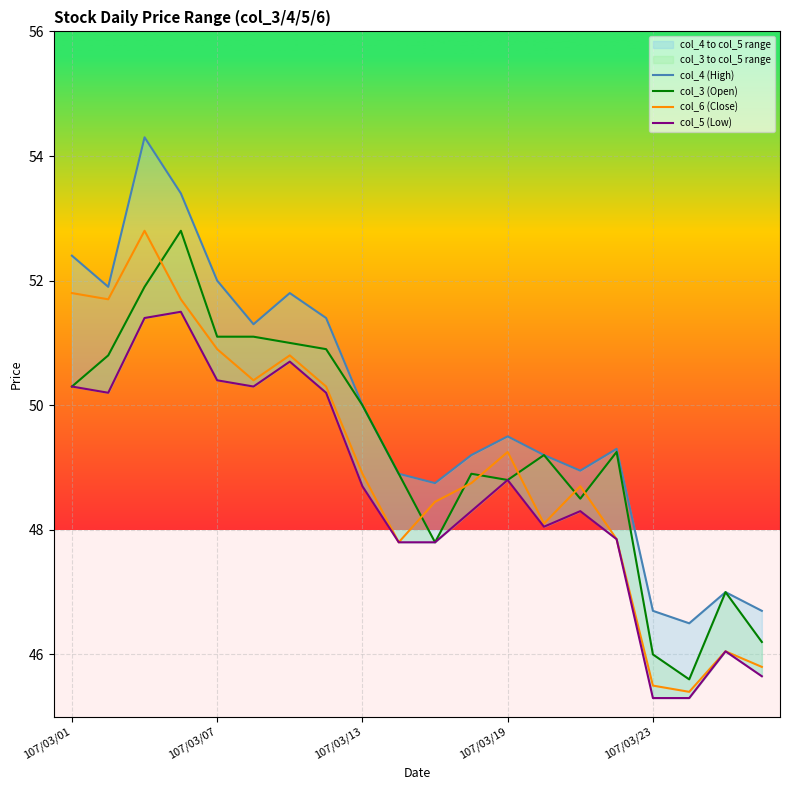

Which series has the largest total across all categories?

col_4 (High)